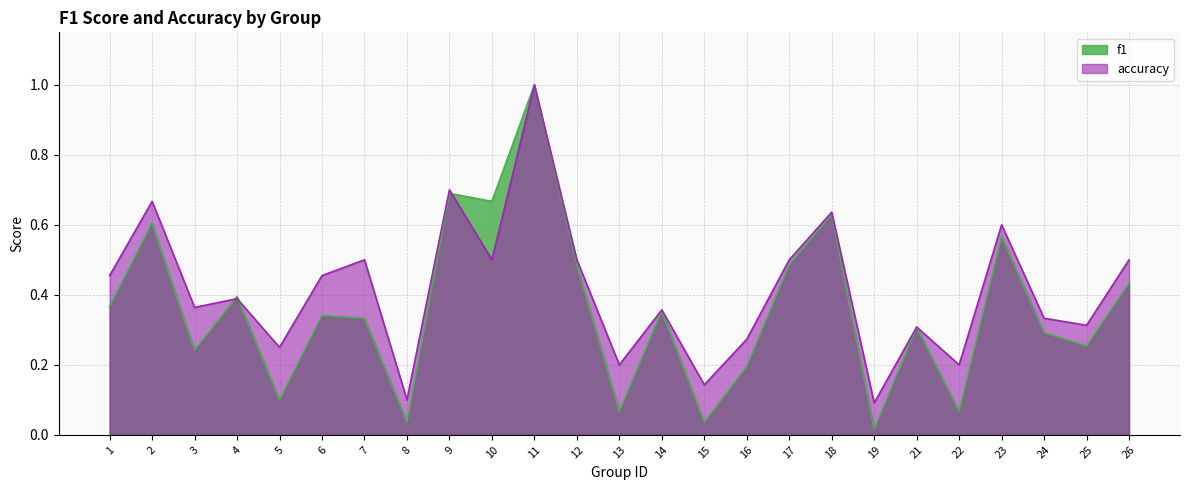

At which label is accuracy closest to 0?

19